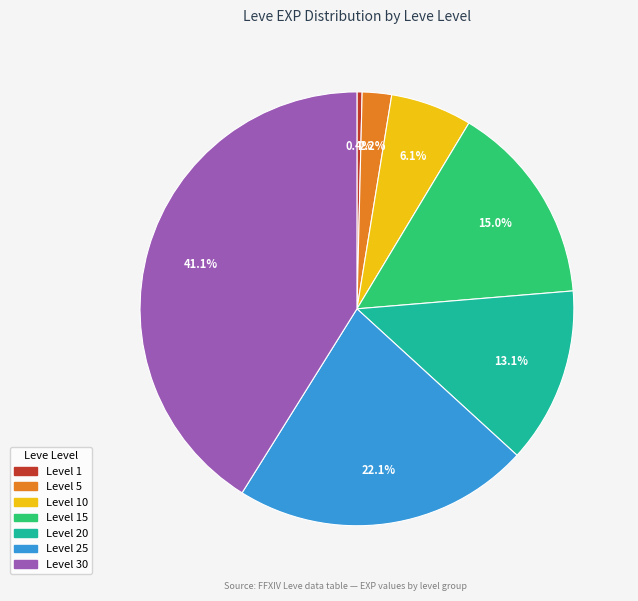

Does any single category account for the majority?

No